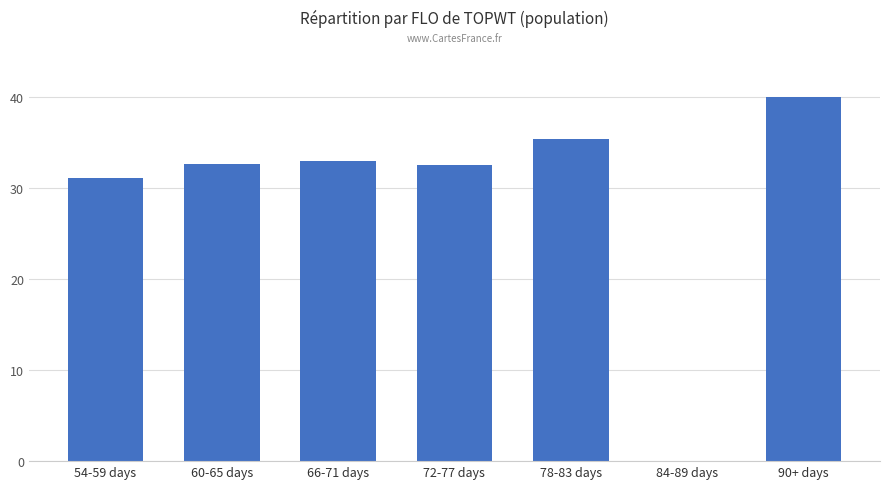

What is the sum of all values?

204.6